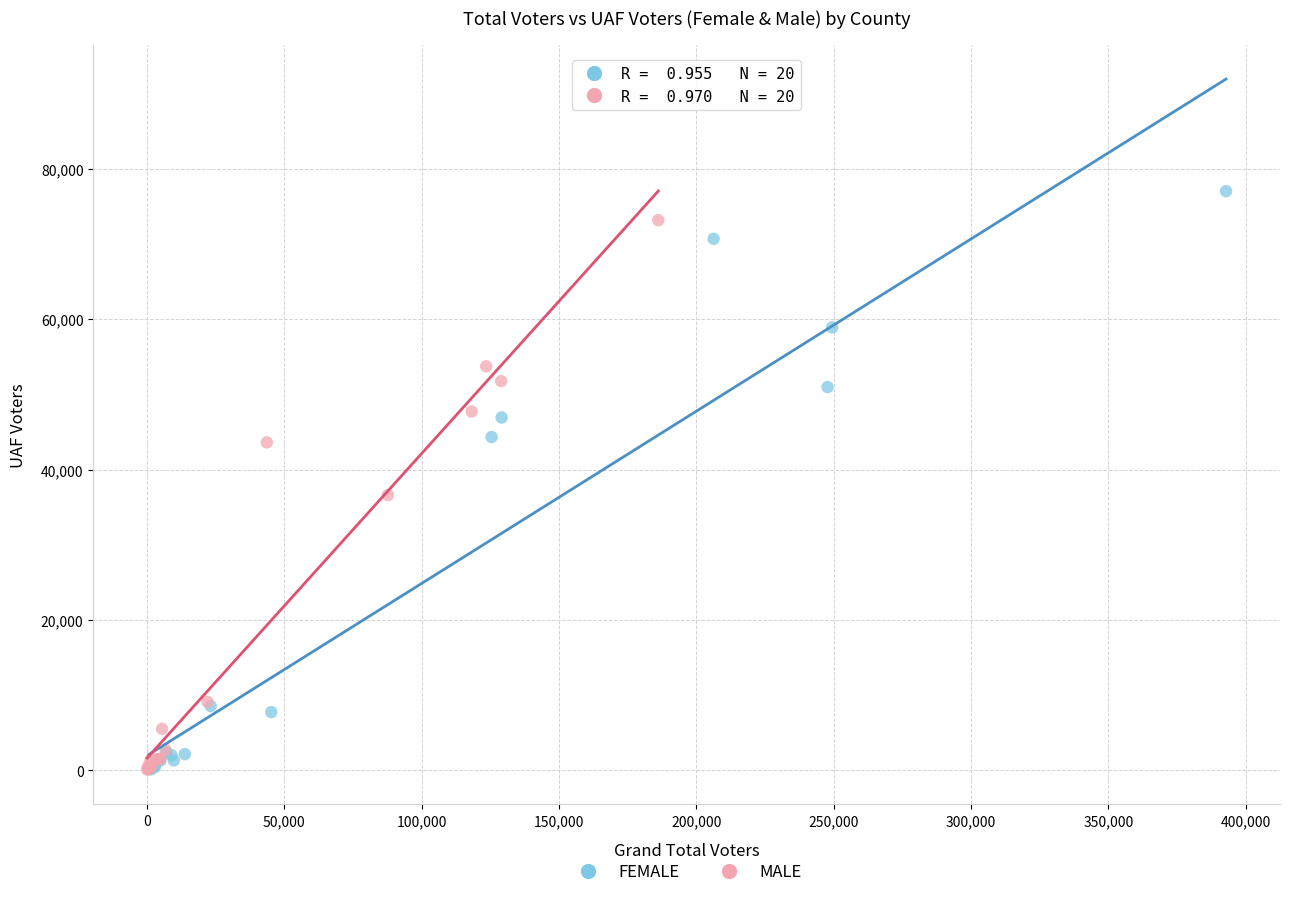

What are all the series names shown in the legend?

FEMALE, MALE